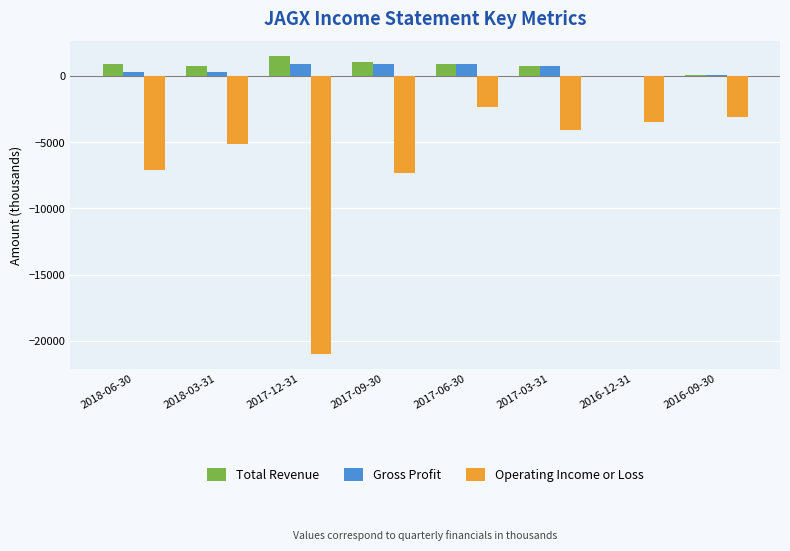

At which category is the sum across all series the highest?

2017-06-30